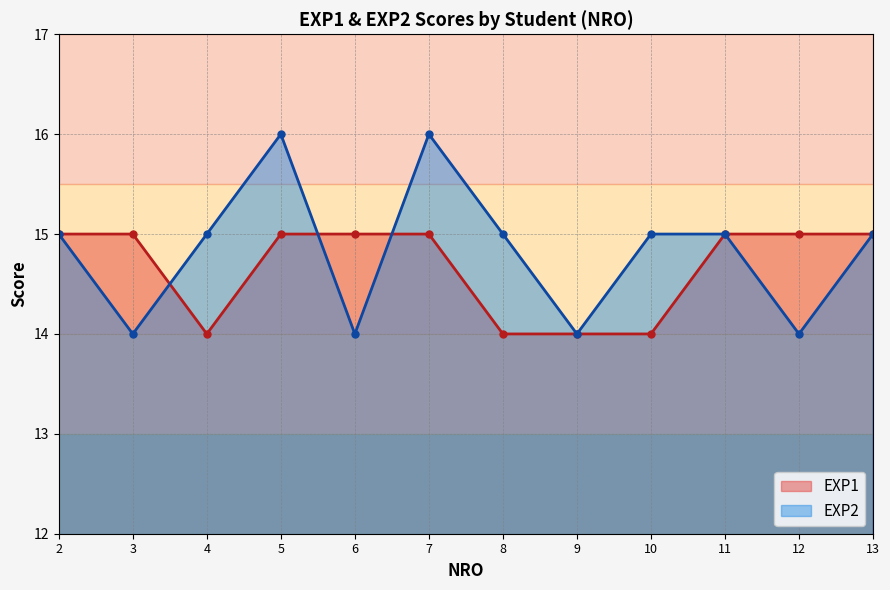

List the labels in order of value, smallest first.

3, 6, 9, 12, 2, 4, 8, 10, 11, 13, 5, 7